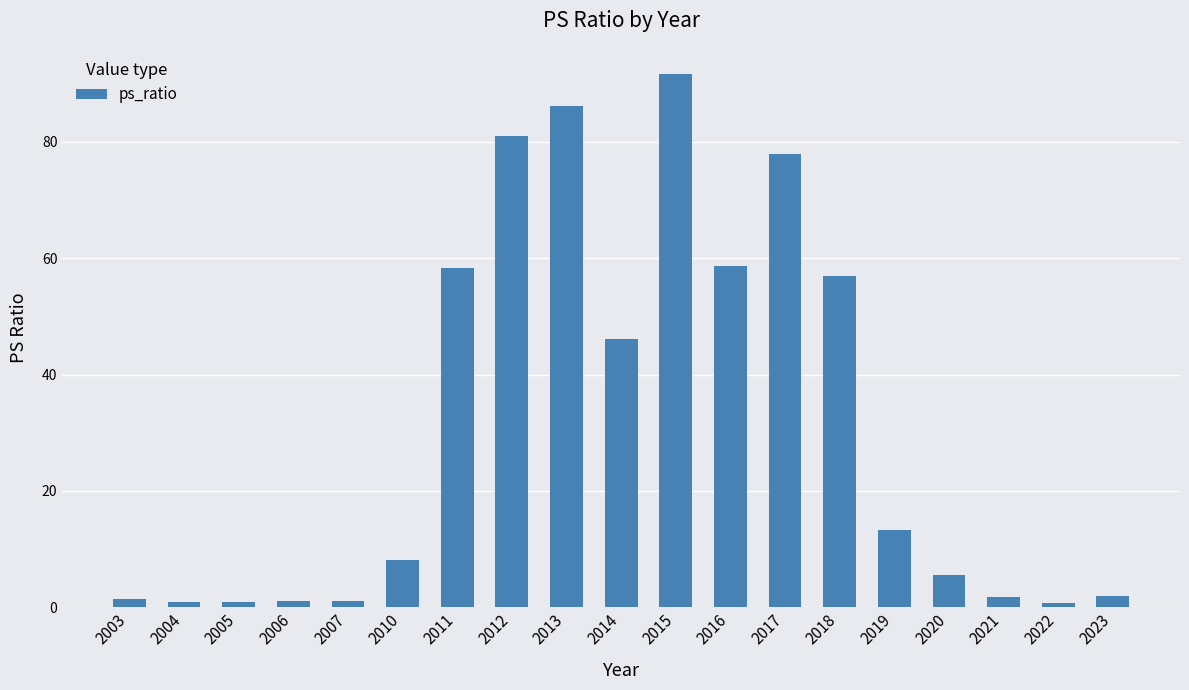

Does the chart contain any negative values?

No